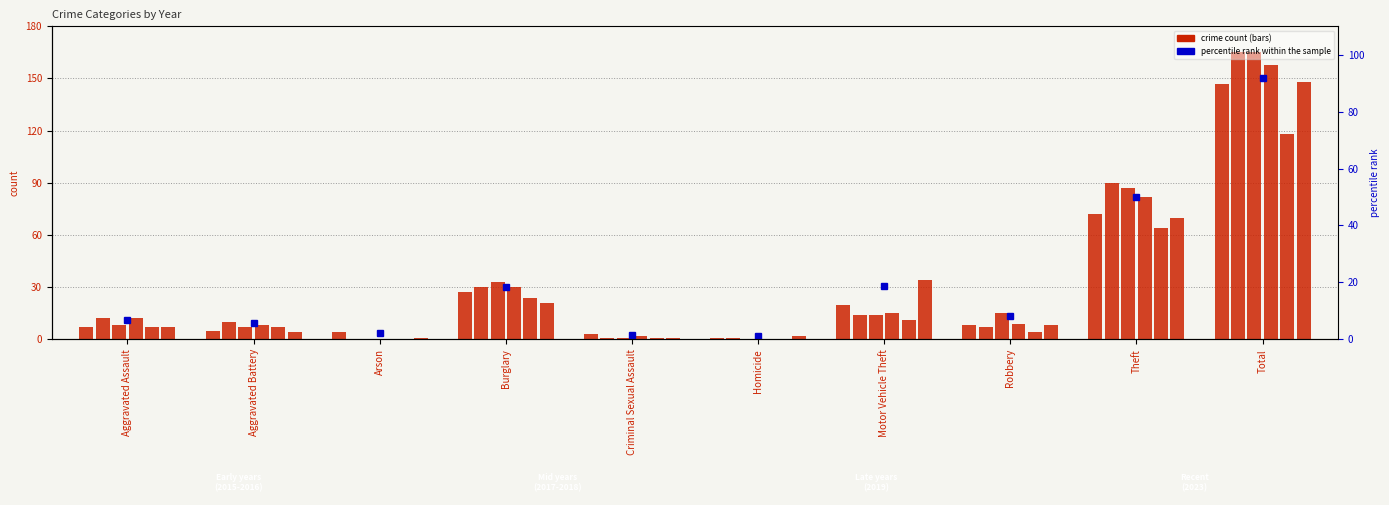

At which label does 2015 first exceed 8?

Burglary